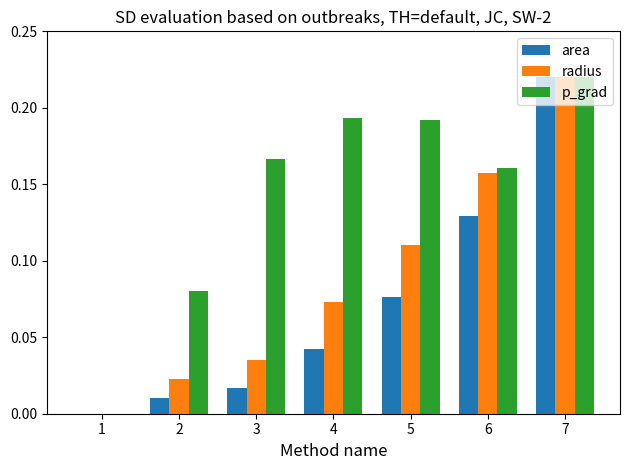

What is the sum of all area values?

0.5